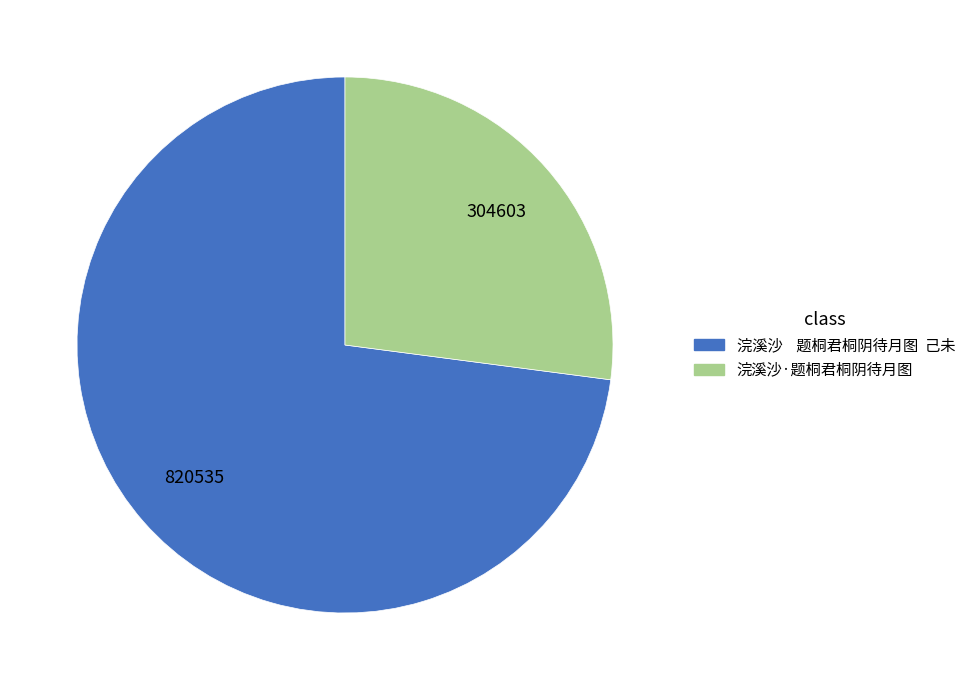

Which has a higher value, 浣溪沙·题桐君桐阴待月图 or 浣溪沙 题桐君桐阴待月图 己未?

浣溪沙 题桐君桐阴待月图 己未